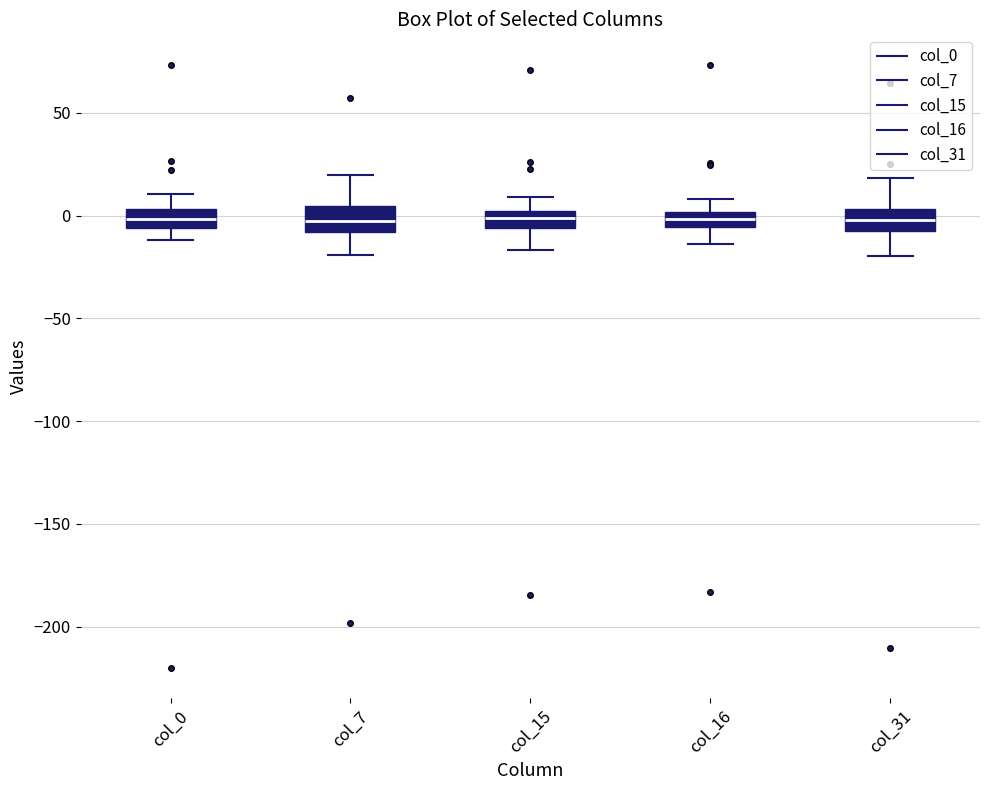

Where does the median line of the box for col_7 sit on the y-axis? The values are not printed on the chart, so give them approximately, as read against the axis.

-5